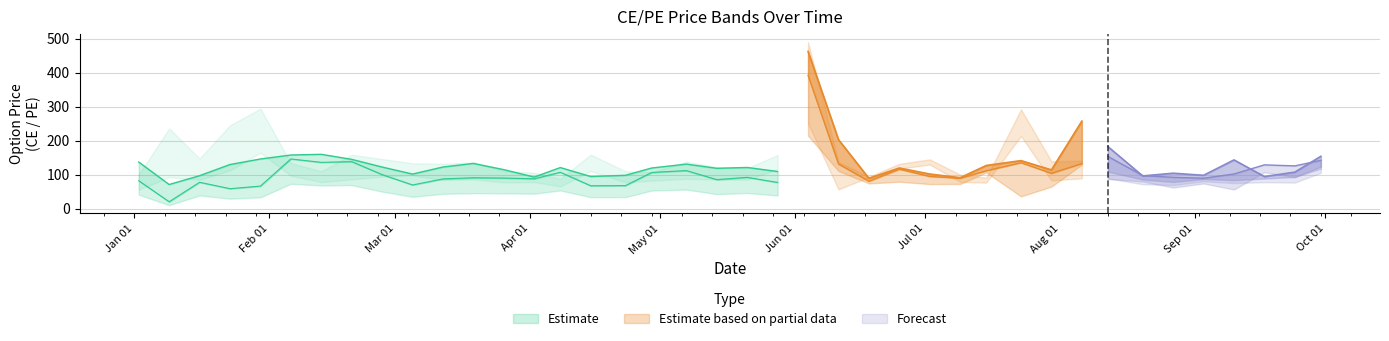

How many categories are shown in the chart?

40